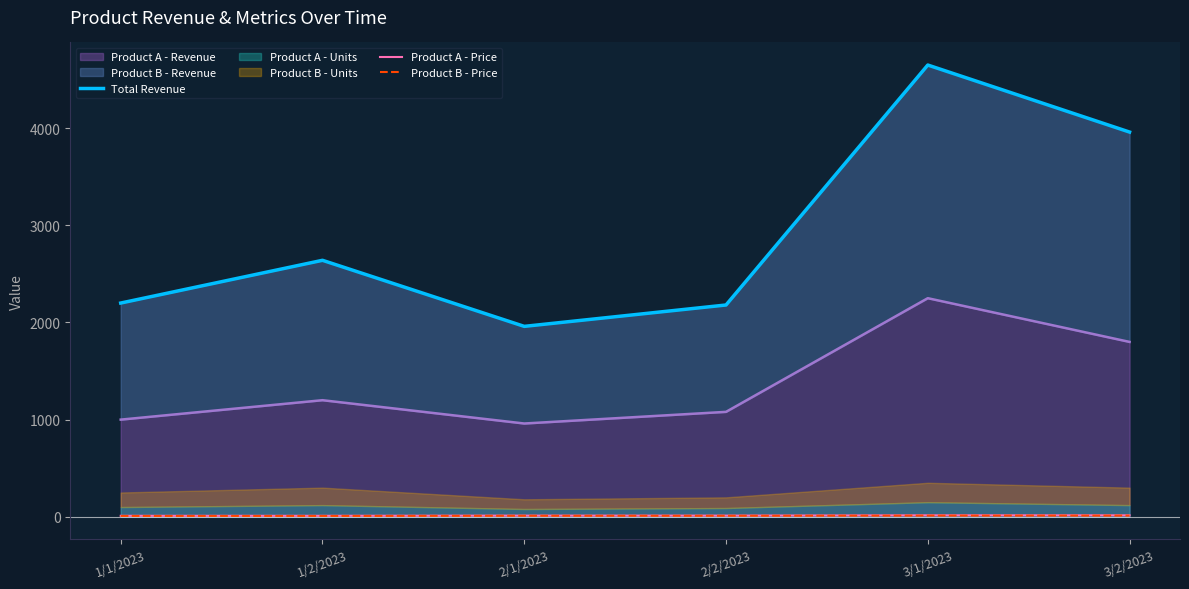

Reading left to right, list all the values displayed in this chart.

Total Revenue: 2200	2640	1960	2180	4650	3960
Product A - Price: 10	10	12	12	15	15
Product B - Price: 8	8	10	10	12	12